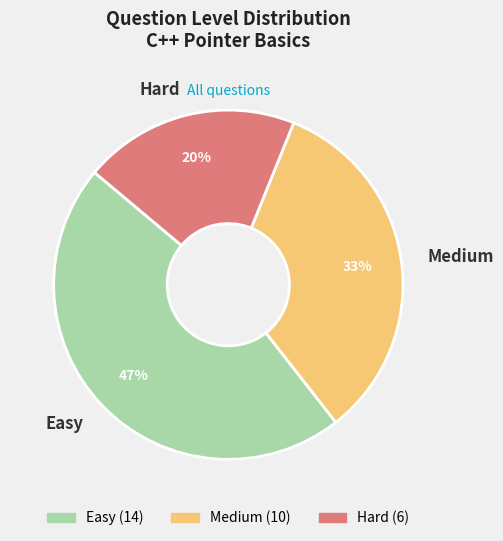

How many slices are in this pie chart?

3